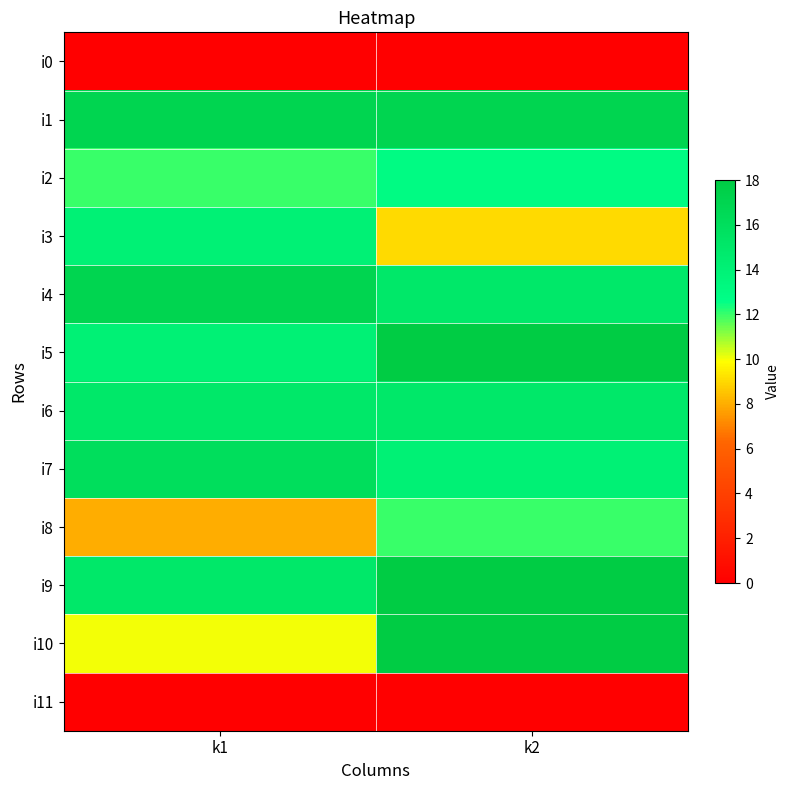

What is the spread (max minus min) of values at k2?

18